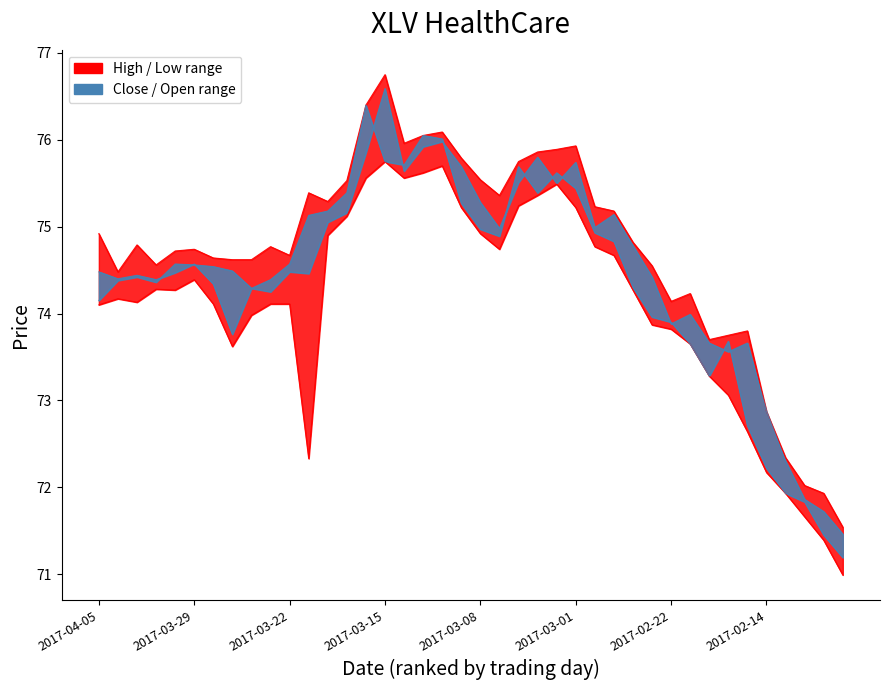

True or false: Close_line and High_line intersect in this chart.

False